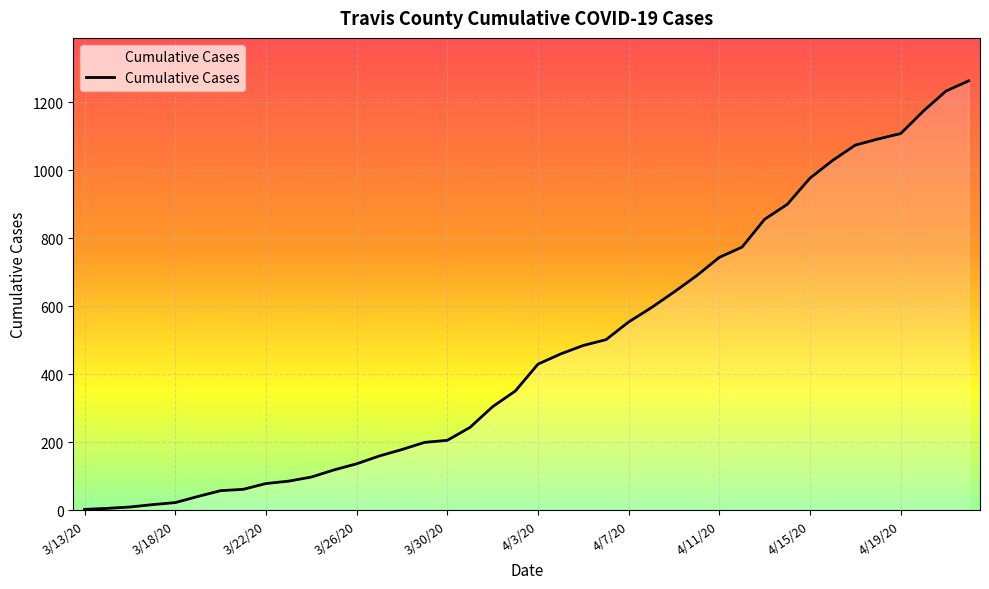

What is the difference between the maximum and minimum values?

1260